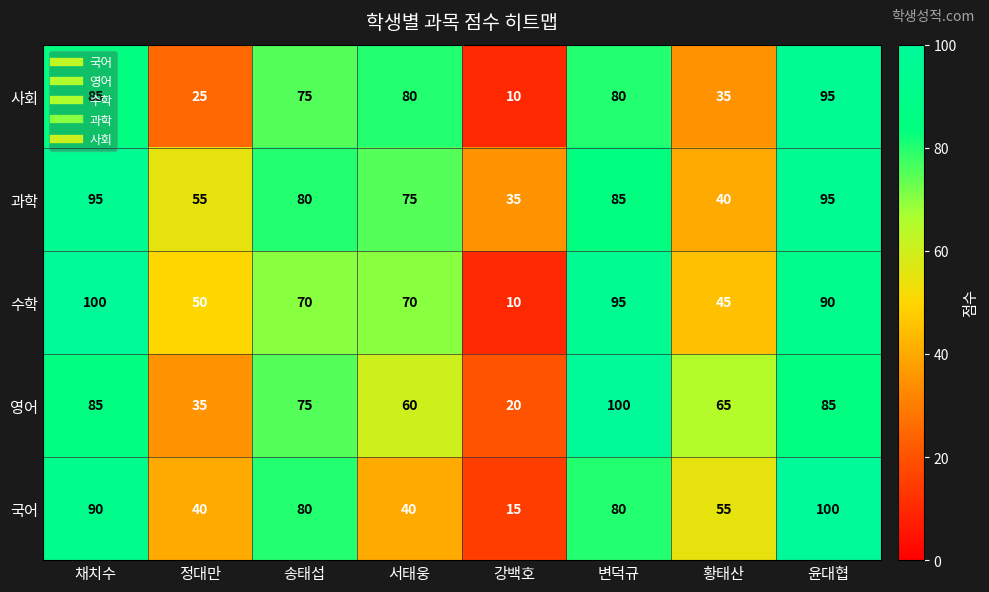

What is the sum of all 과학 values?

560